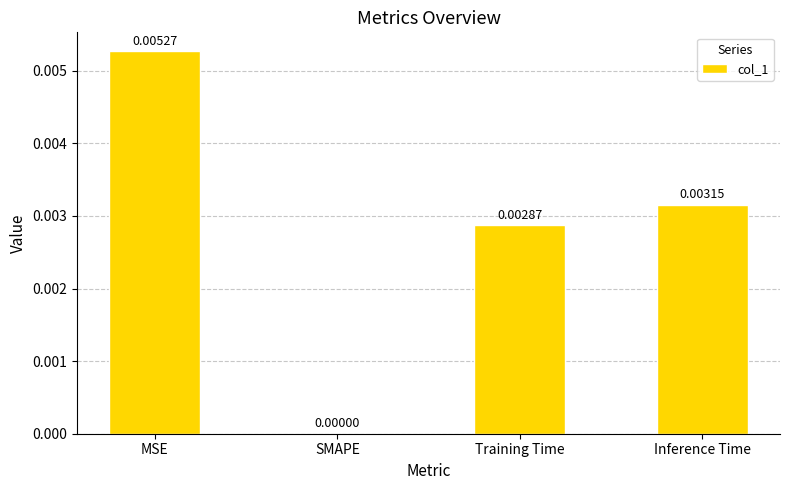

The chart shows a value of 0.0 at Training Time. True or false?

True